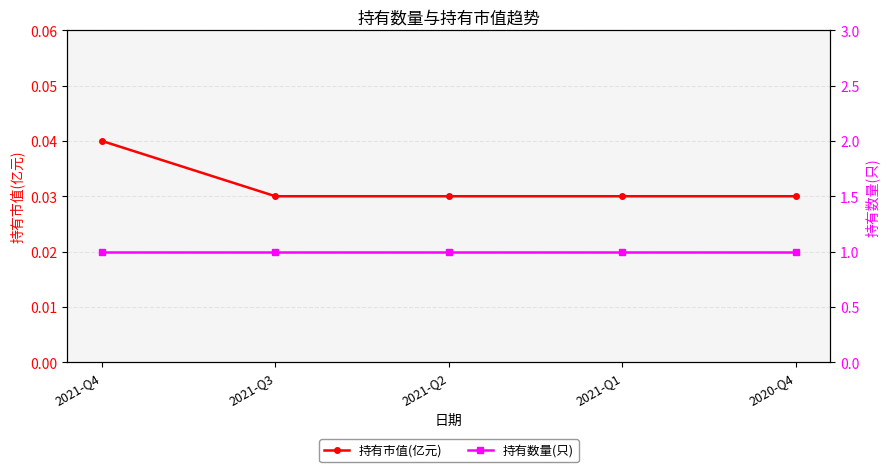

At which label is 持有数量(只) closest to 1?

2021-Q4